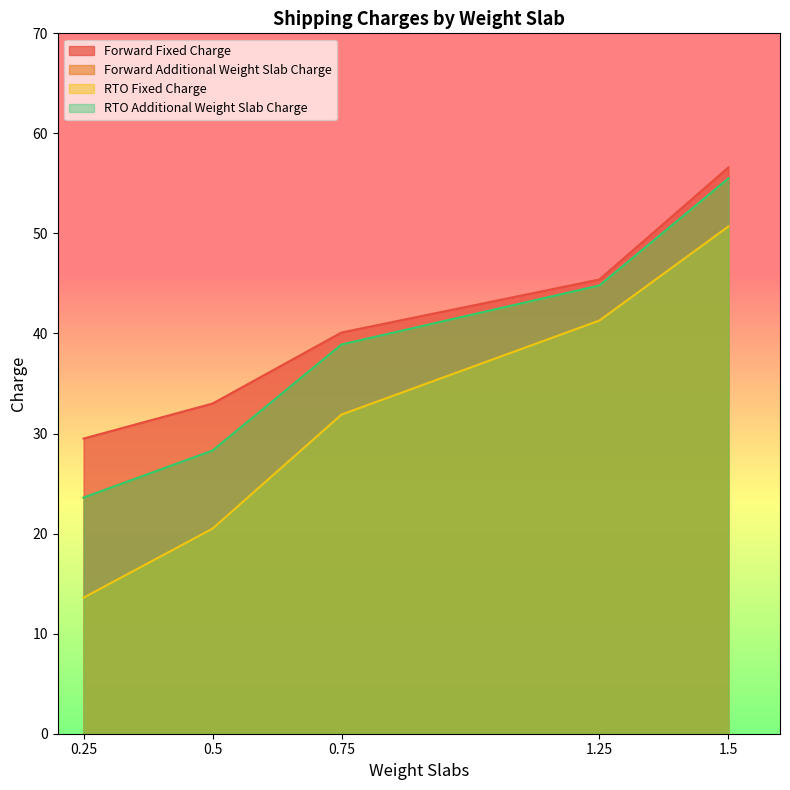

What is the label of the 1st point from the right?

1.5